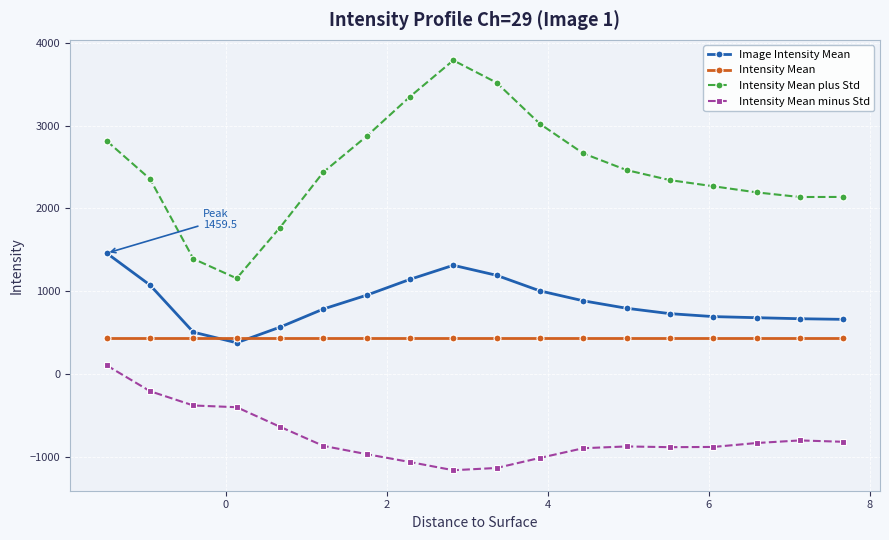

How many intersections are there between Image Intensity Mean and Intensity Mean?

2